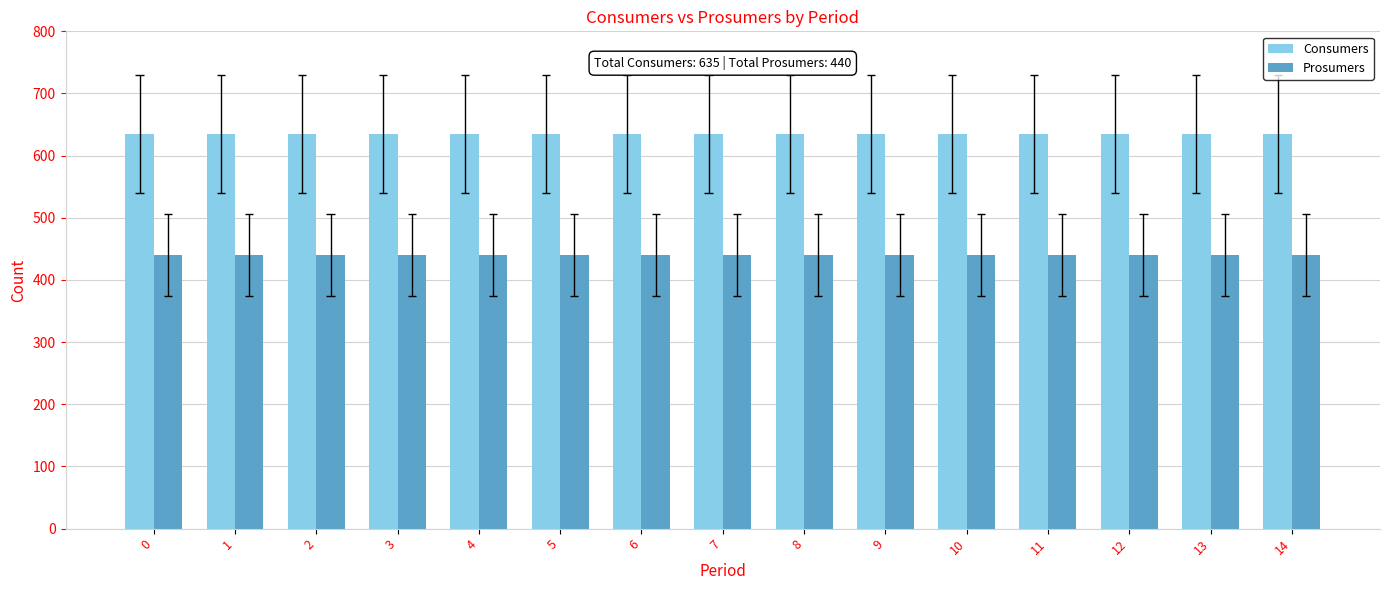

The Prosumers series shows 440 at 4. True or false?

True